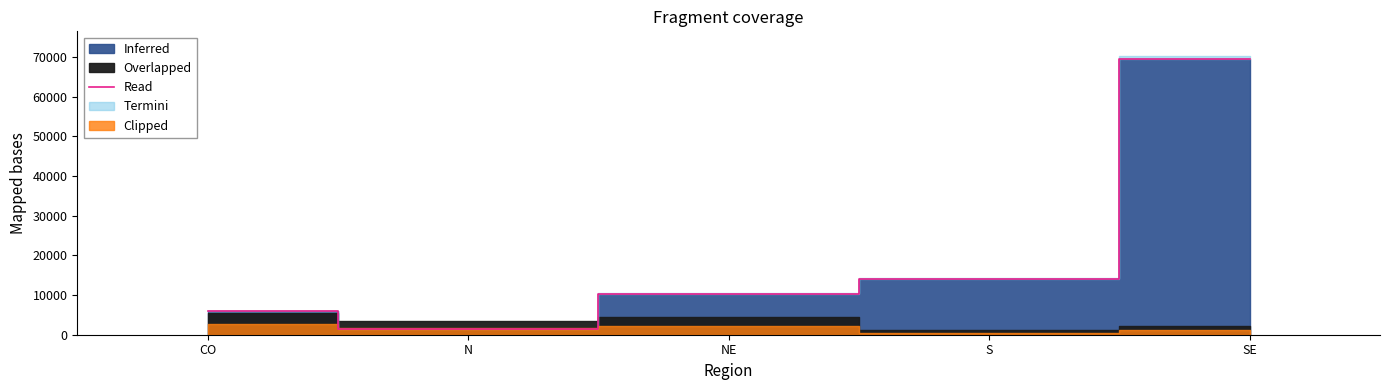

The value at N is 1413. True or false?

True